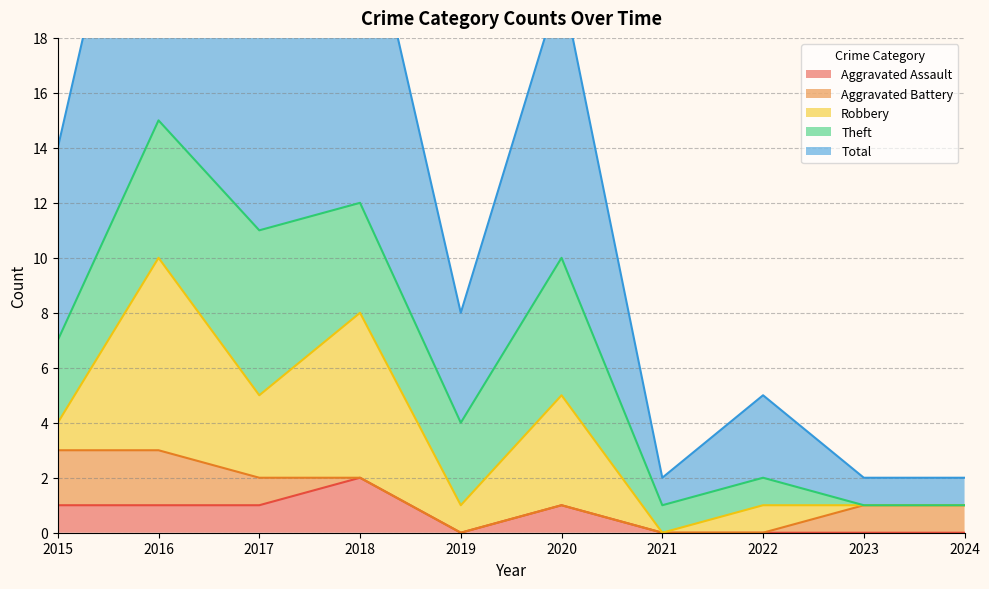

The value of Total at 2017 is 11. True or false?

True